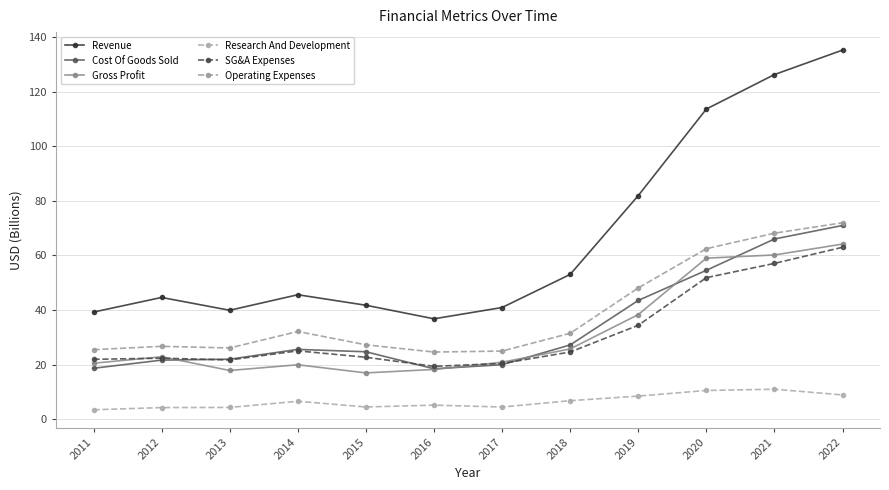

How many lines are shown in the chart?

6